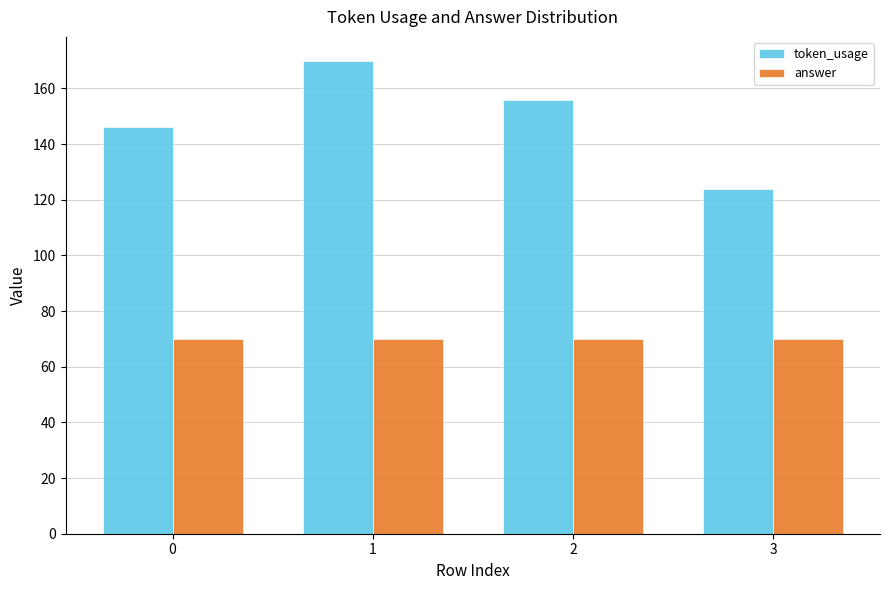

At how many categories does at least one series exceed 72?

4